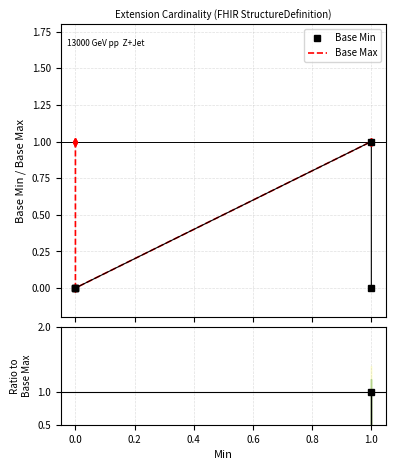

True or false: Ratio Base Min/Max and Base Min intersect in this chart.

False